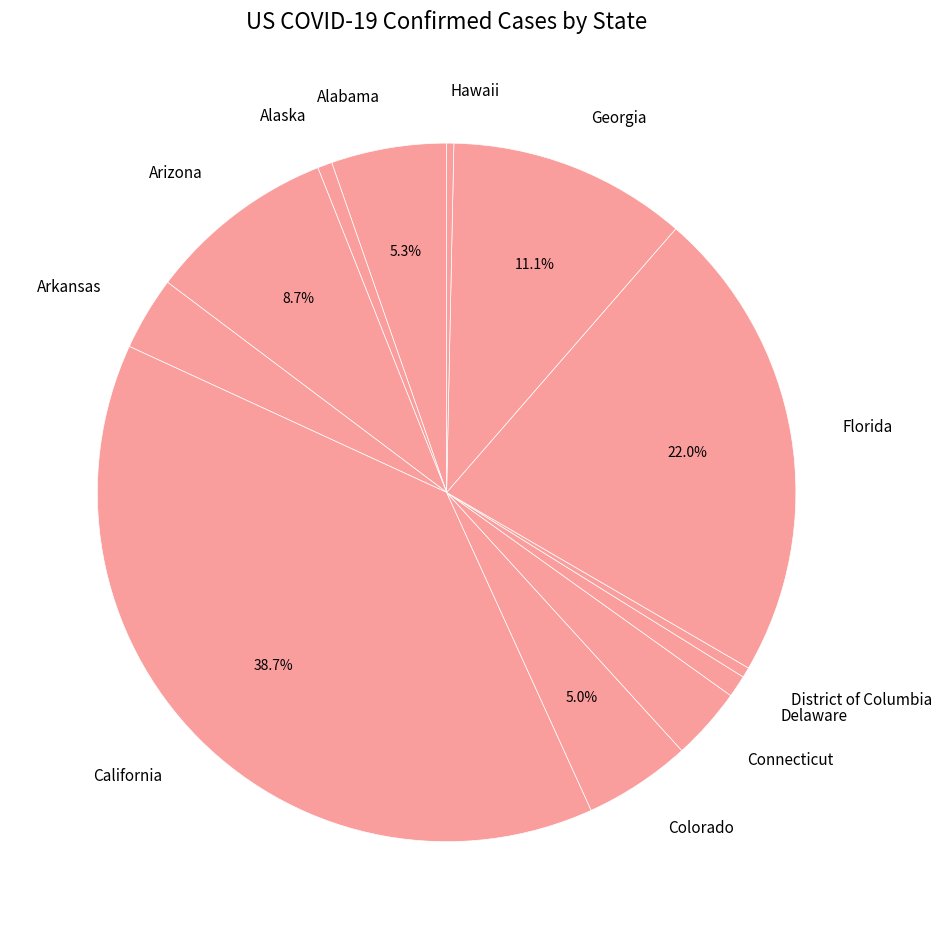

To the nearest percent, what is the difference between the largest and smallest slice percentages?

38%